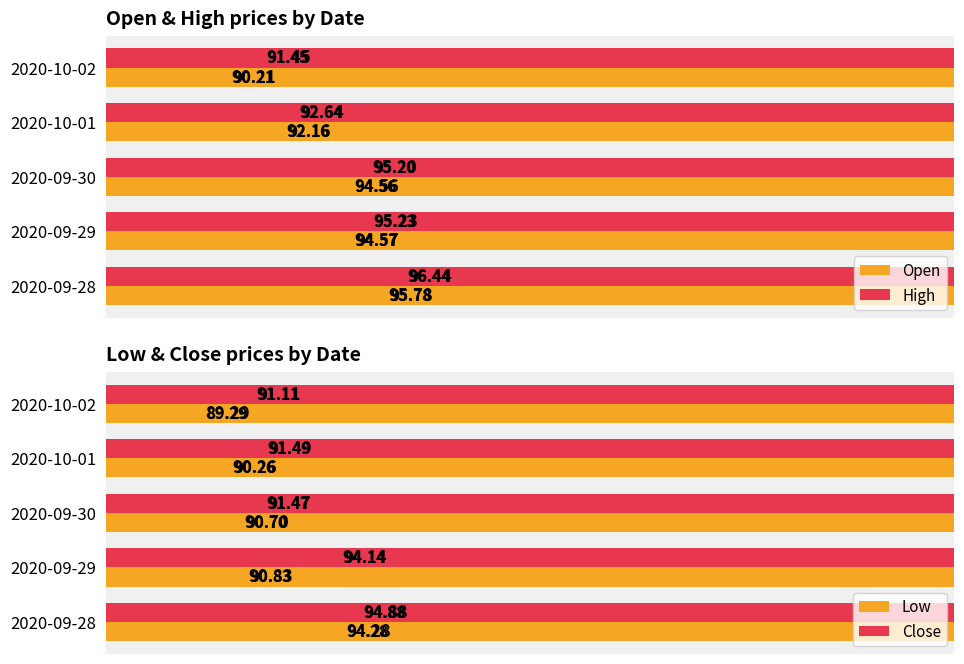

Rank the series by their maximum value, from highest to lowest.

High, Open, Close, Low